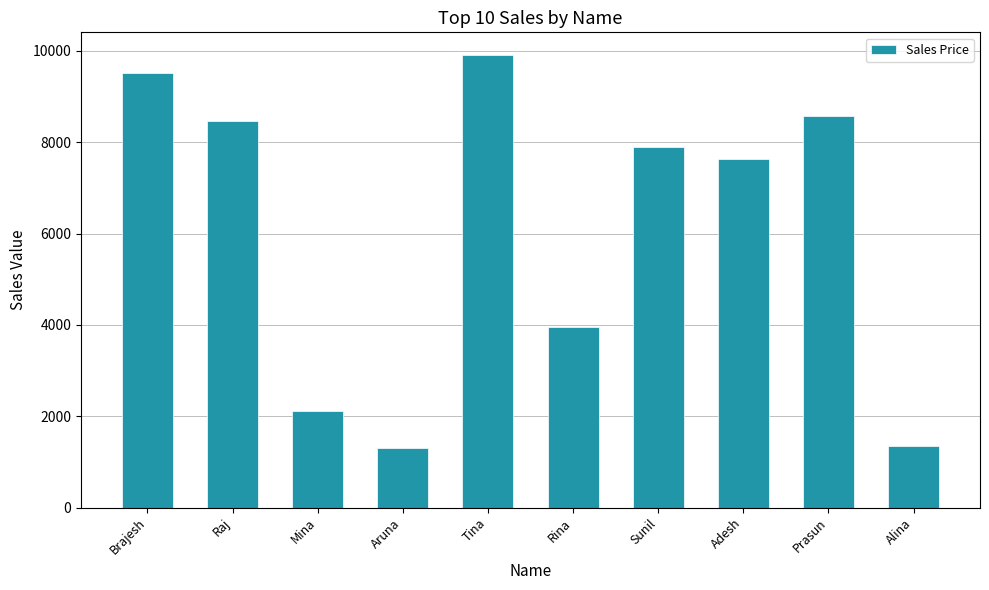

Between Tina and Alina, which is larger?

Tina